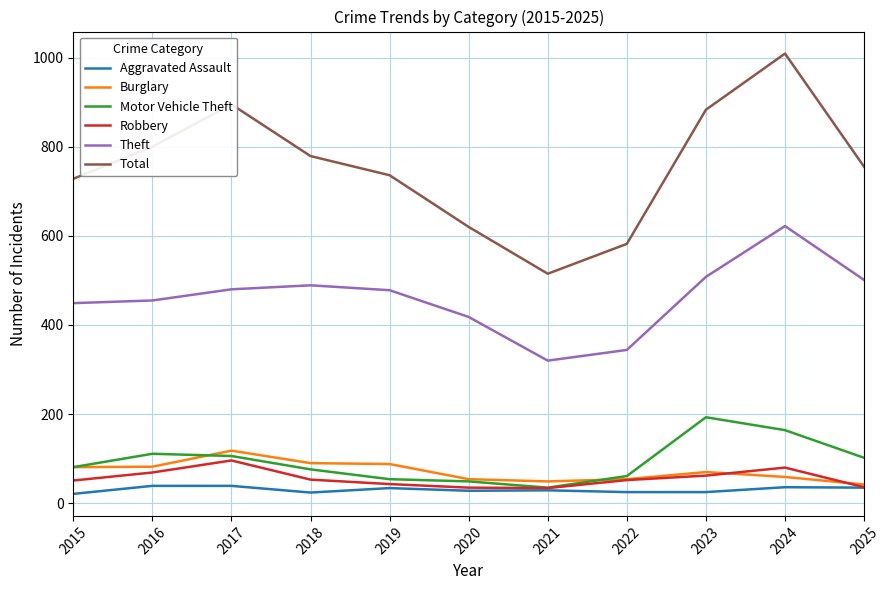

Which series has the largest total across all categories?

Total